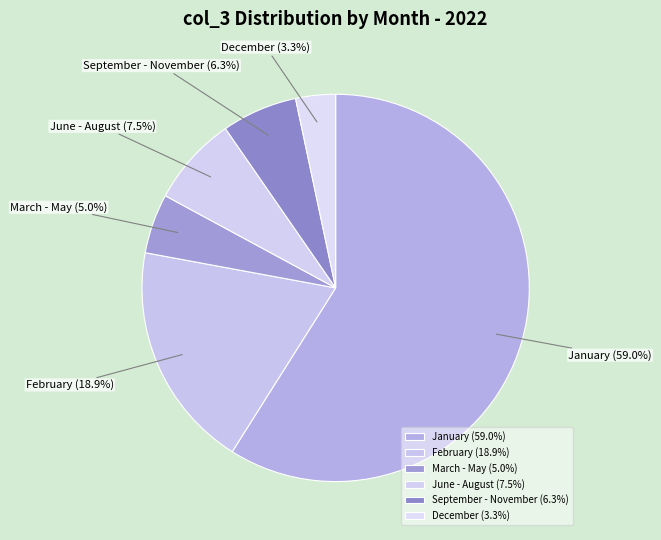

What percentage is NOT represented by June - August?

92.5%